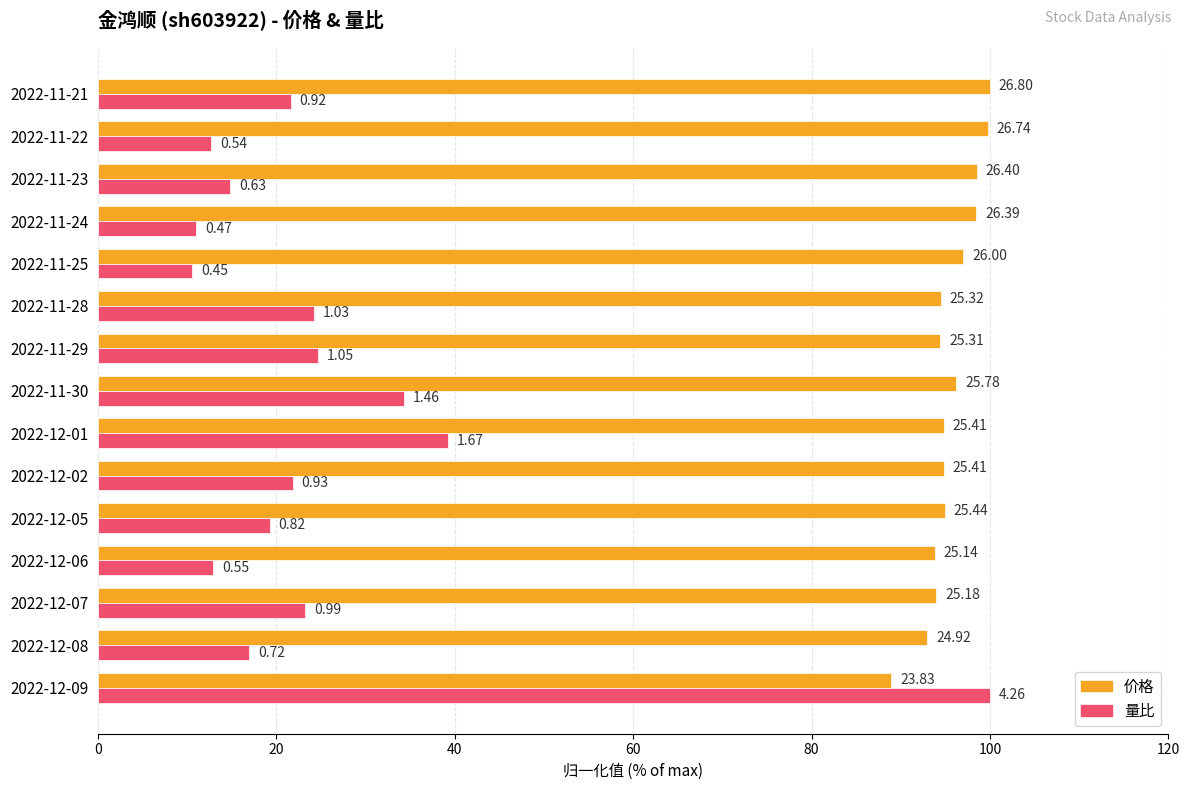

Which series has the largest total across all categories?

价格